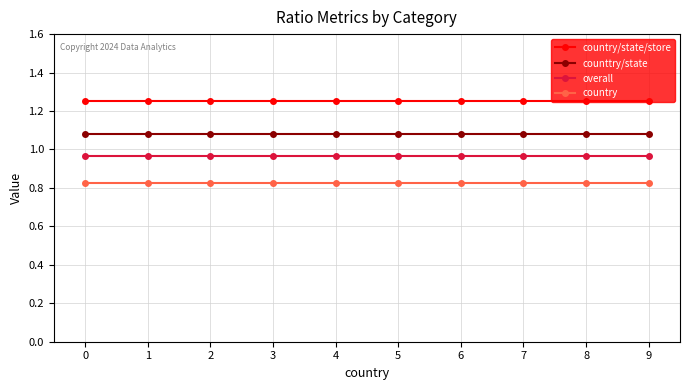

True or false: country and overall cross at least once.

False